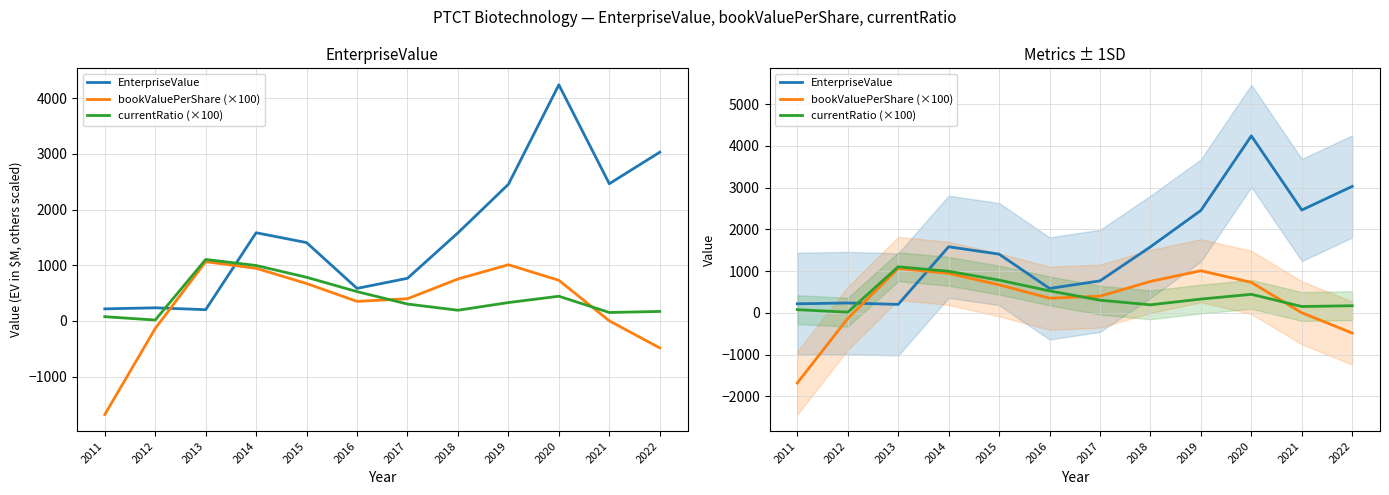

True or false: EnterpriseValue and currentRatio (×100) cross at least once.

True